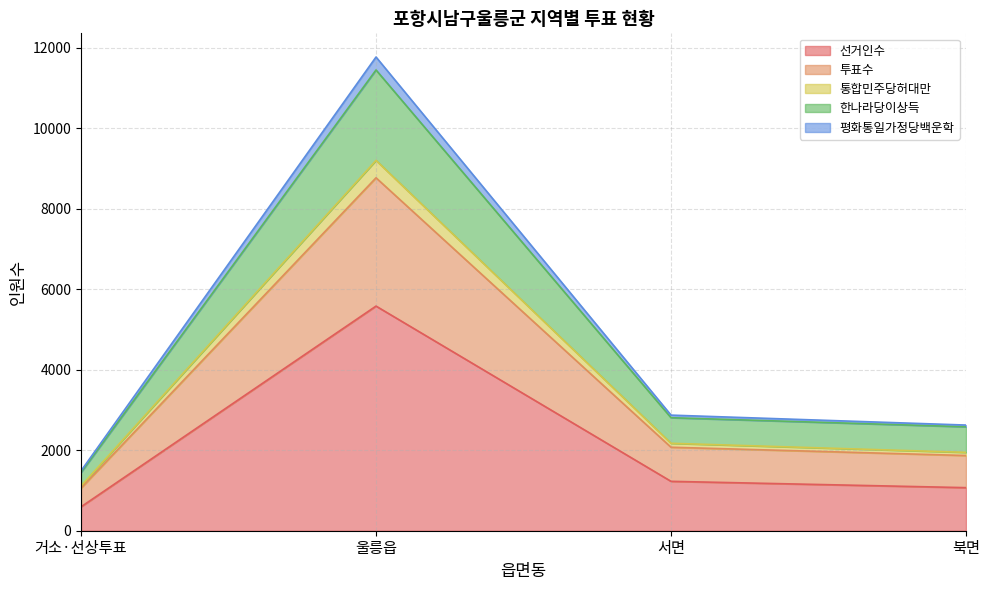

At how many categories does at least one series exceed 8645?

1